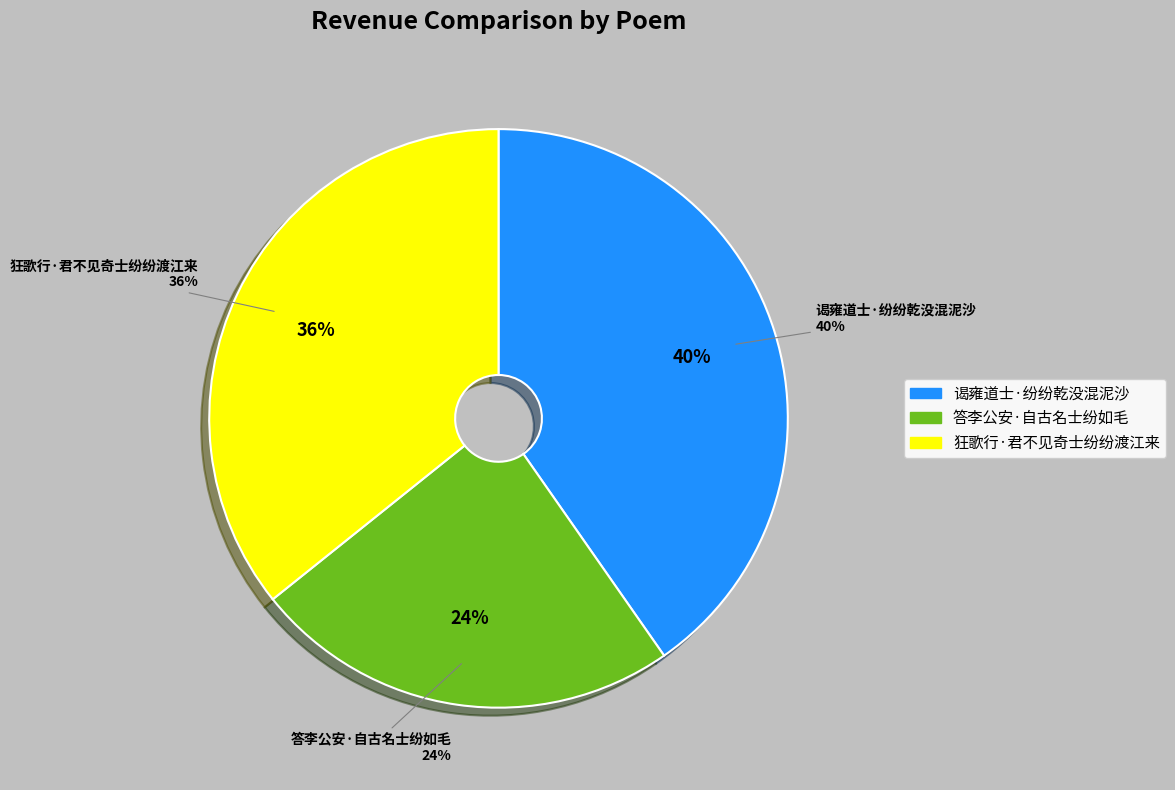

Does any single category account for the majority?

No